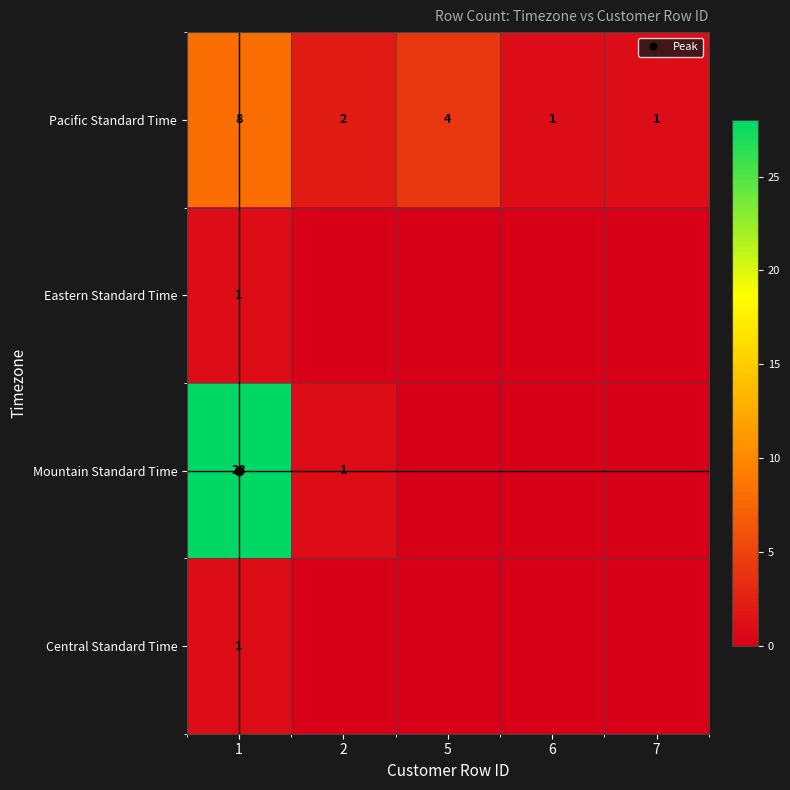

Between 5 and 7, which series saw the biggest shift?

Pacific Standard Time